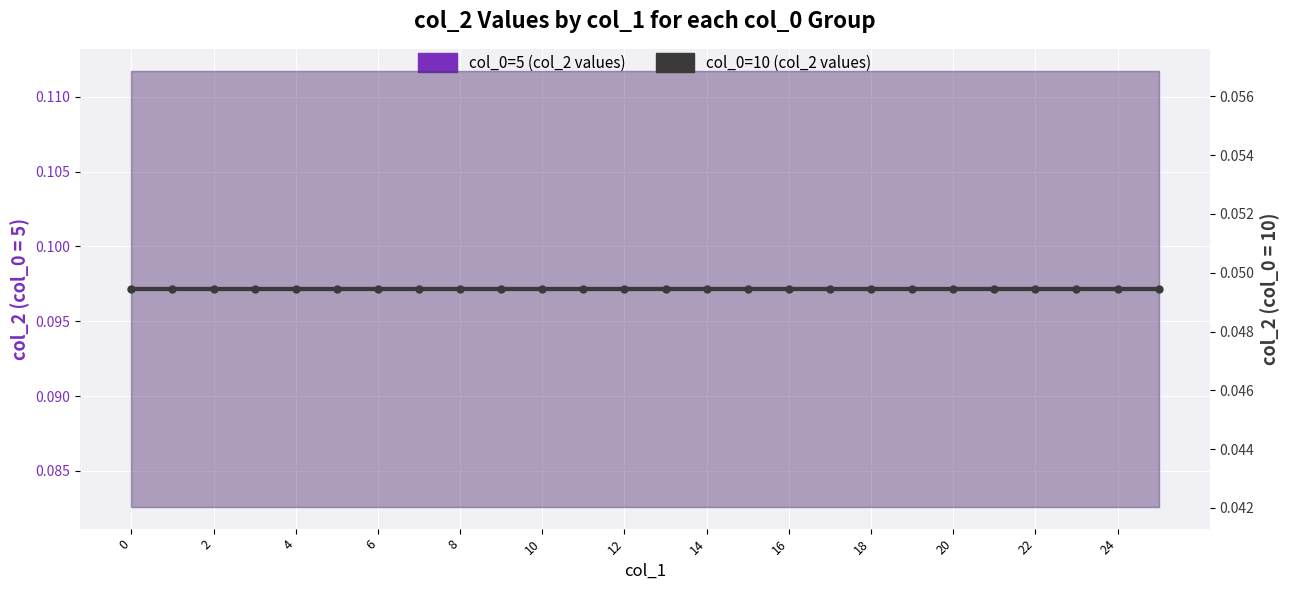

Which series has the largest total across all categories?

col_0=5 (col_2 values)